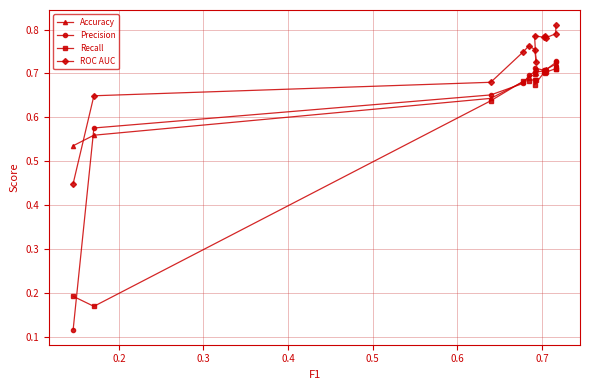

Does the chart have visible grid lines?

Yes